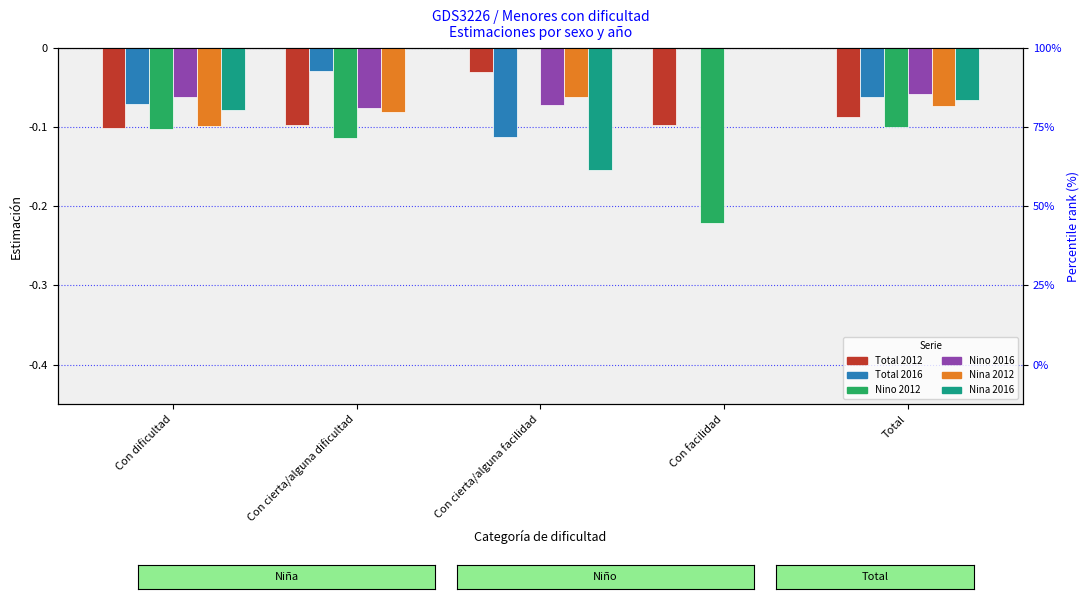

How many bars are there in each group?

6